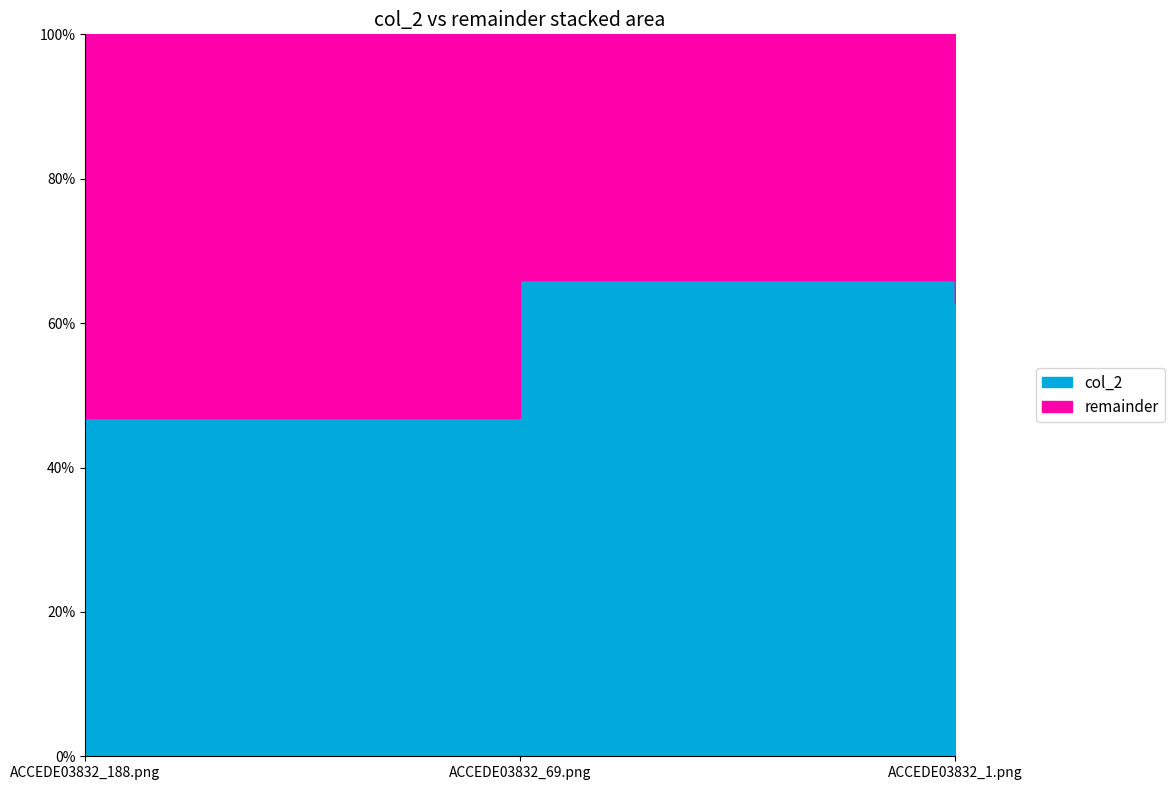

Reading left to right, transcribe all the data shown in this chart.

col_2: 0.5	0.7	0.6
remainder: 0.5	0.3	0.4